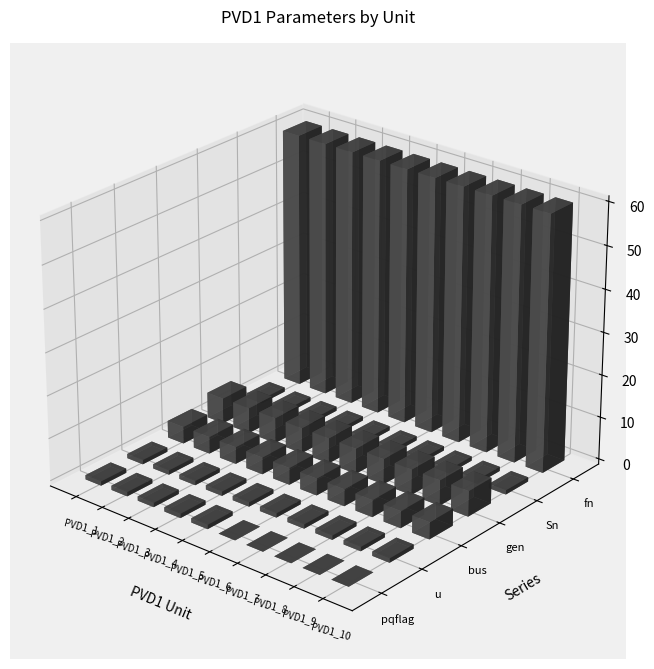

True or false: Sn has a value of 1 at PVD1_2.

True